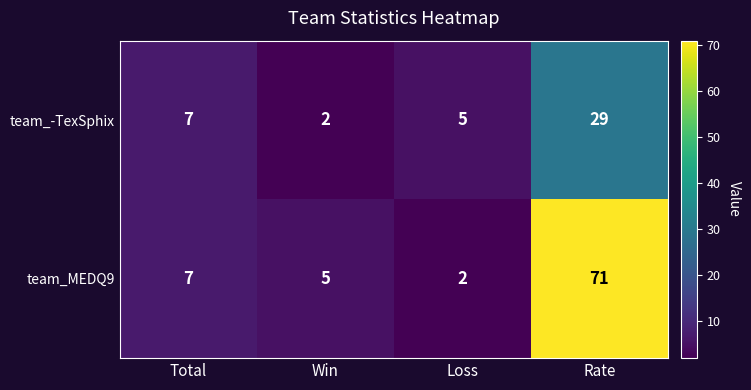

Reading left to right, list all the values displayed in this chart.

team_-TexSphix: 7	2	5	29
team_MEDQ9: 7	5	2	71